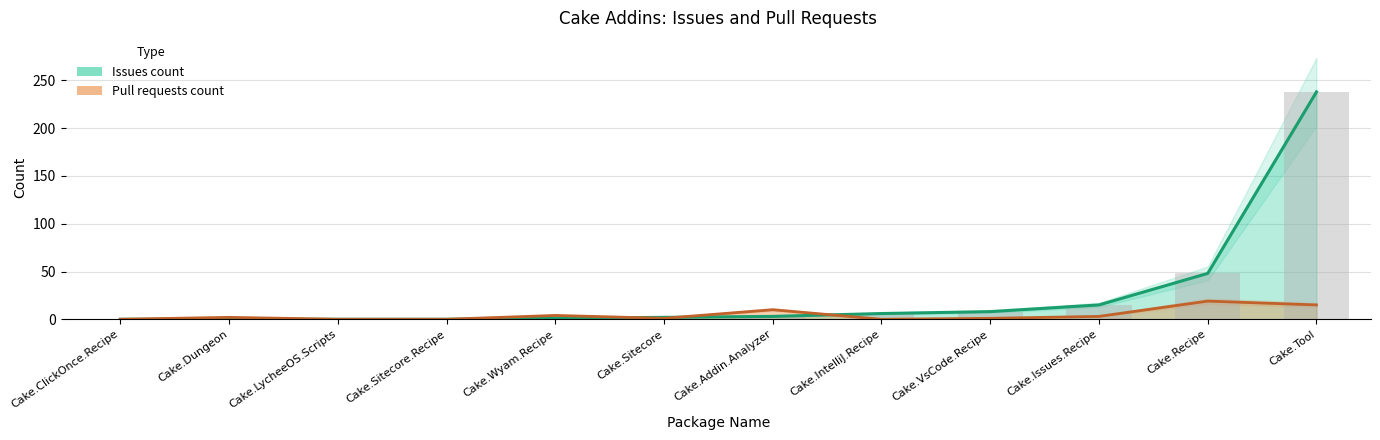

How many positive values does the pull_requests series have?

8